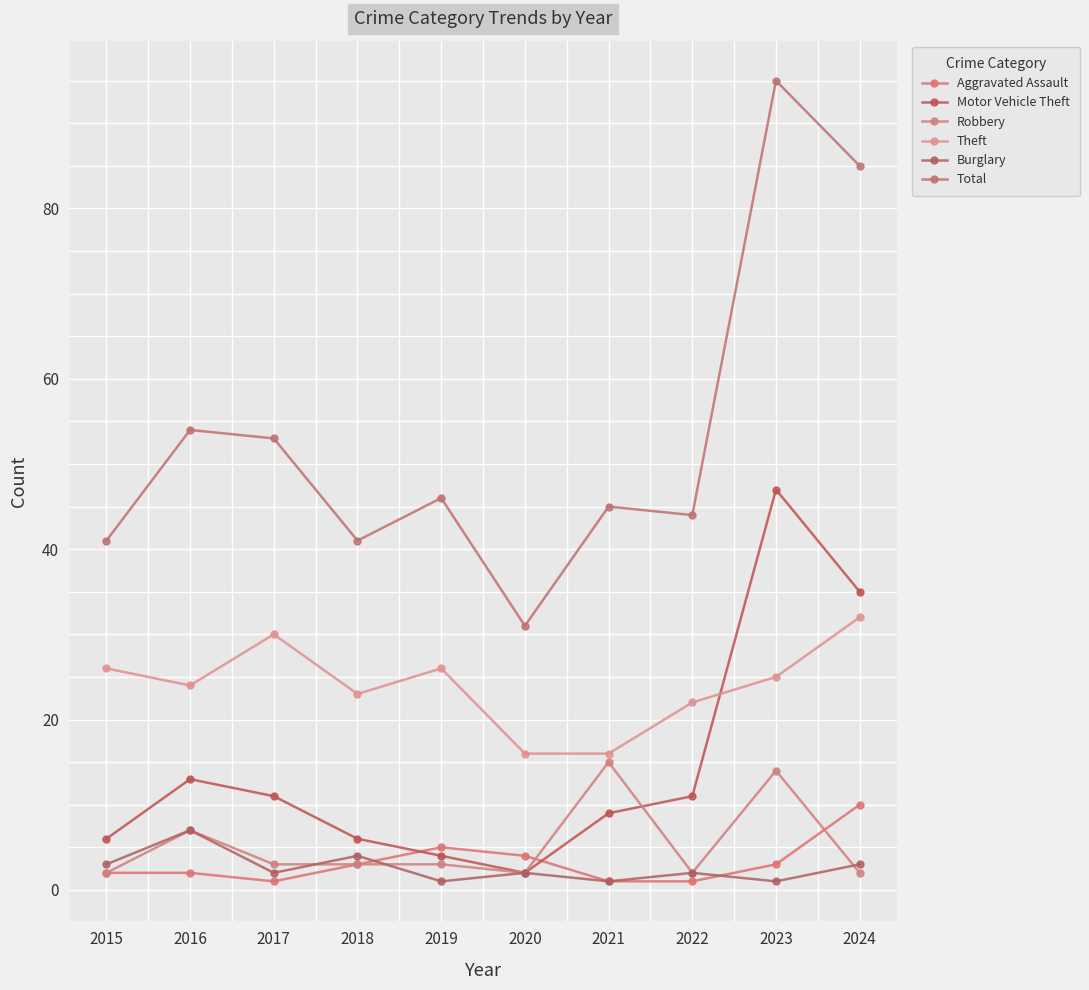

Is this an area chart (filled region under the line)?

No